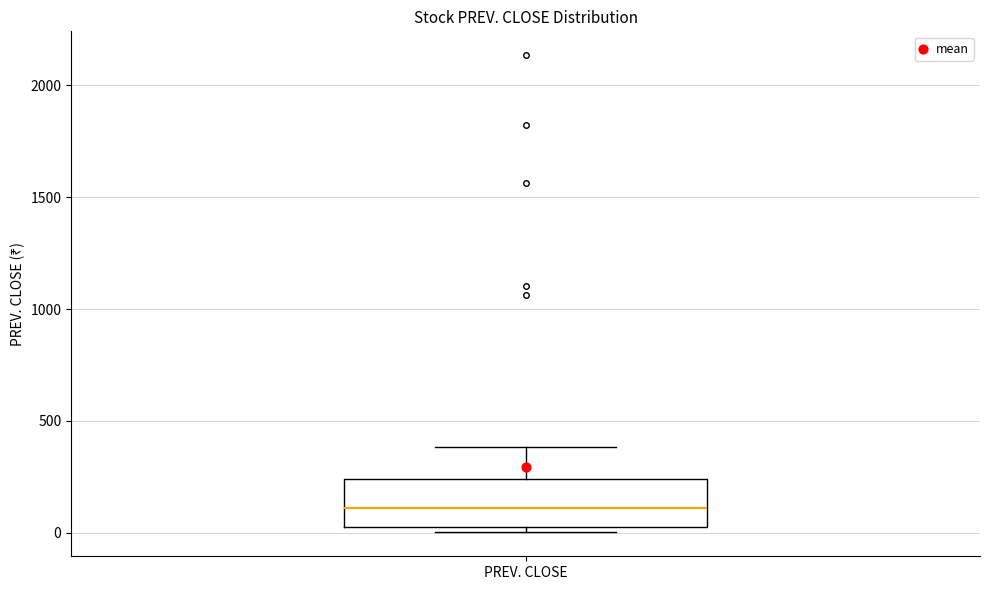

Where does the median line of the box for PREV. CLOSE sit on the y-axis? The values are not printed on the chart, so give them approximately, as read against the axis.

100